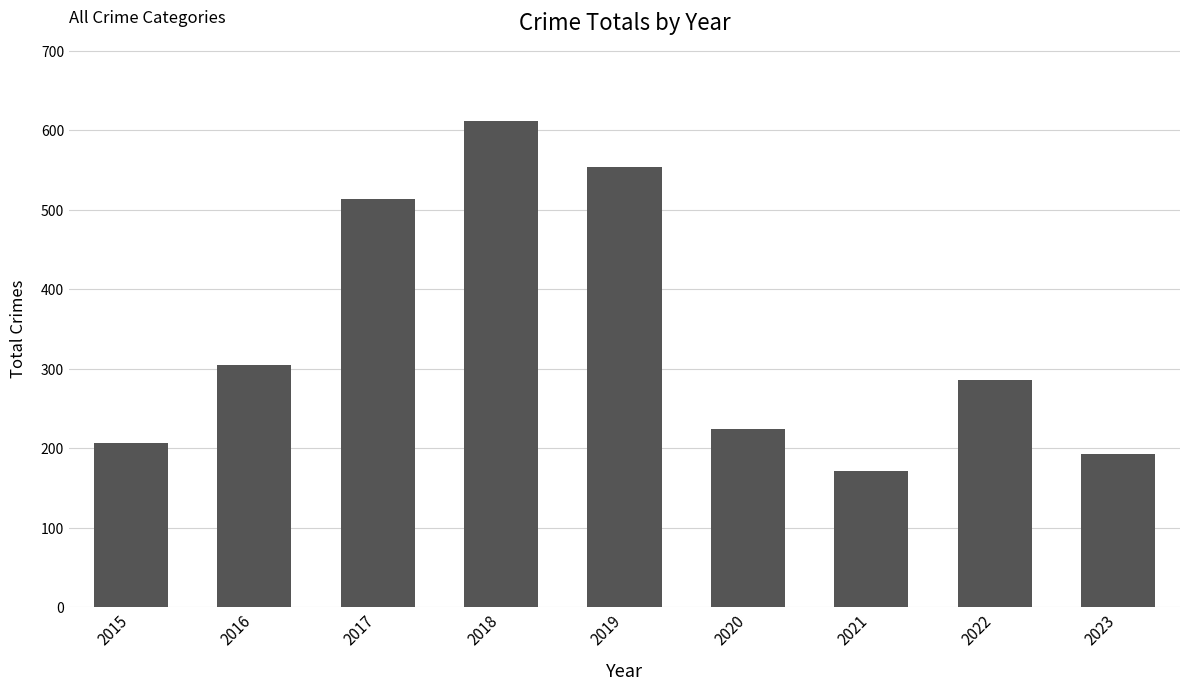

What is the value of the 7th bar from the left?

171